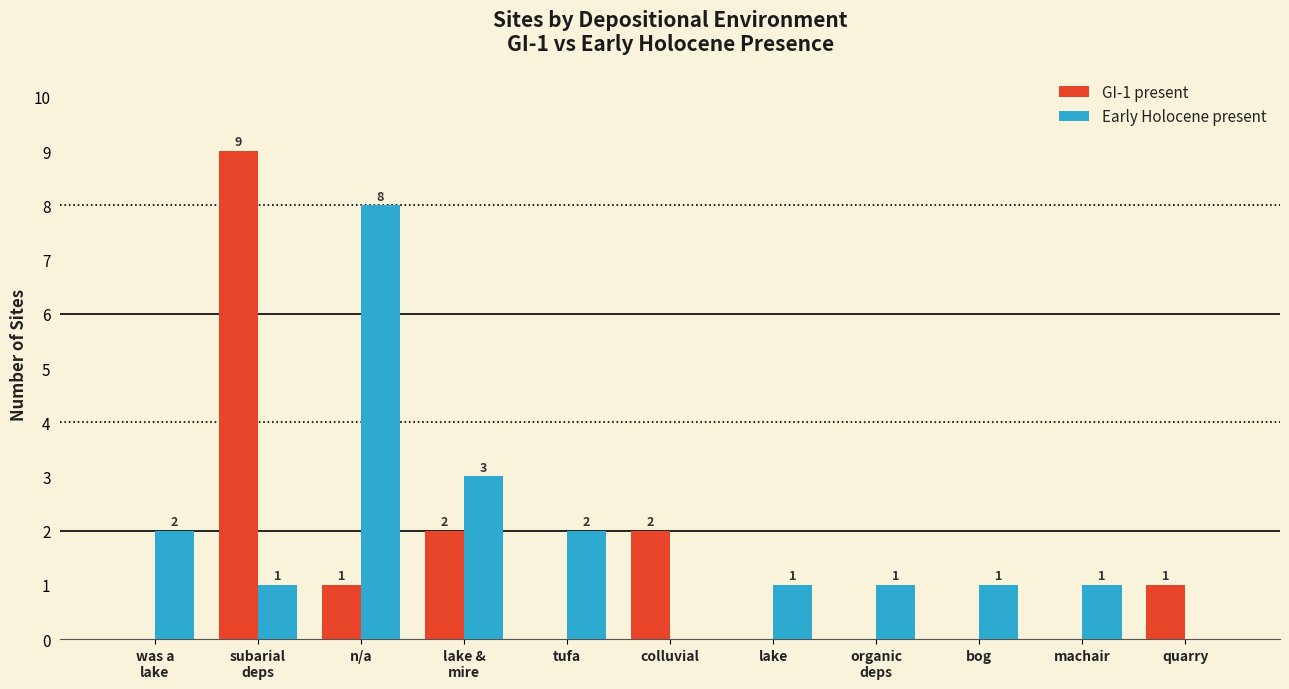

The value of Early Holocene present at n/a is 8. True or false?

True